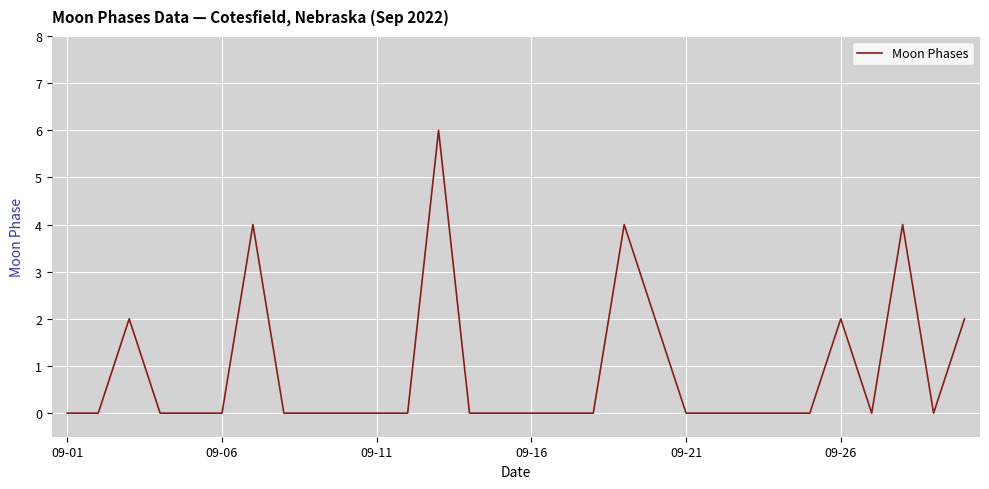

How many categories are shown in the chart?

30